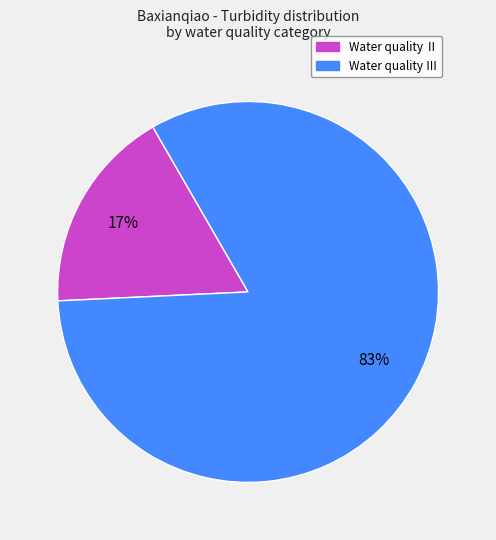

Is there any slice that represents more than half of the pie?

Yes